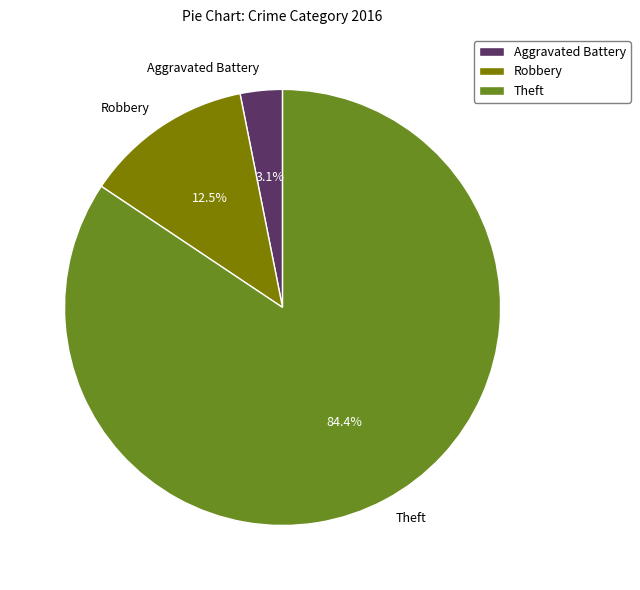

Rank the categories by value from highest to lowest.

Theft, Robbery, Aggravated Battery